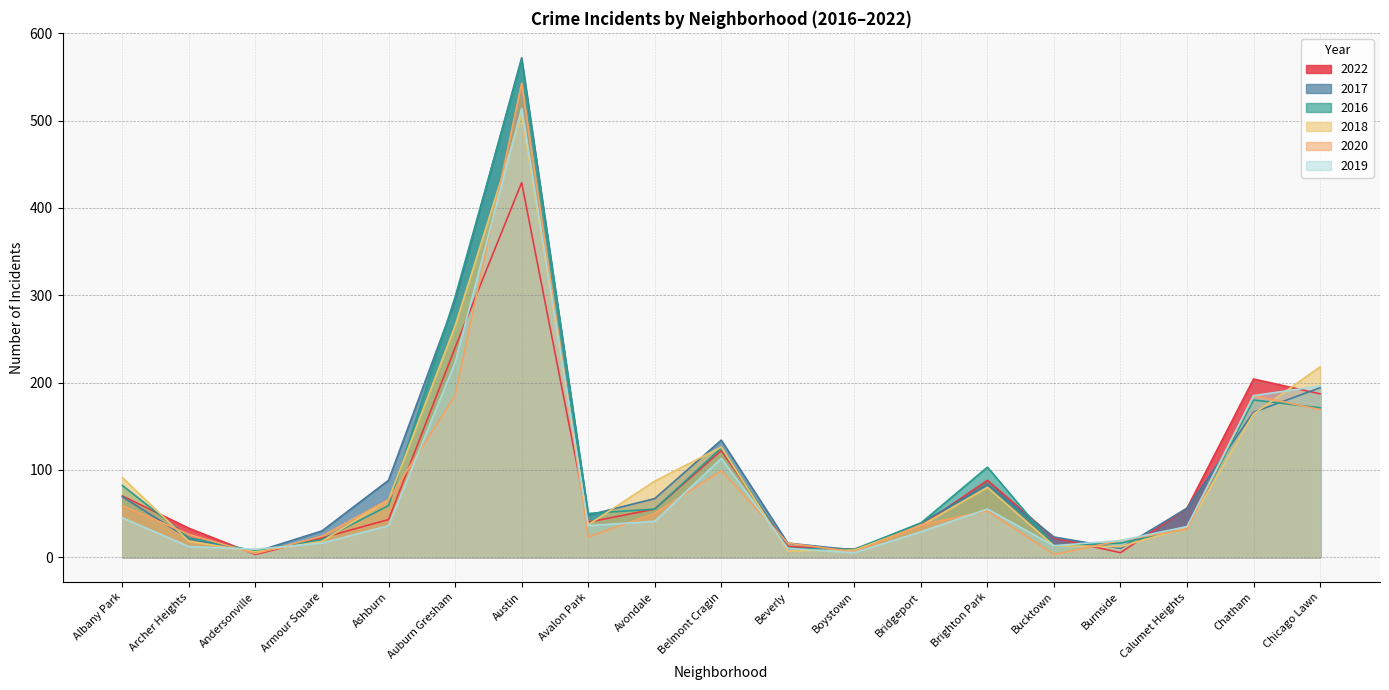

The 2017 series shows 19 at Bridgeport. True or false?

False